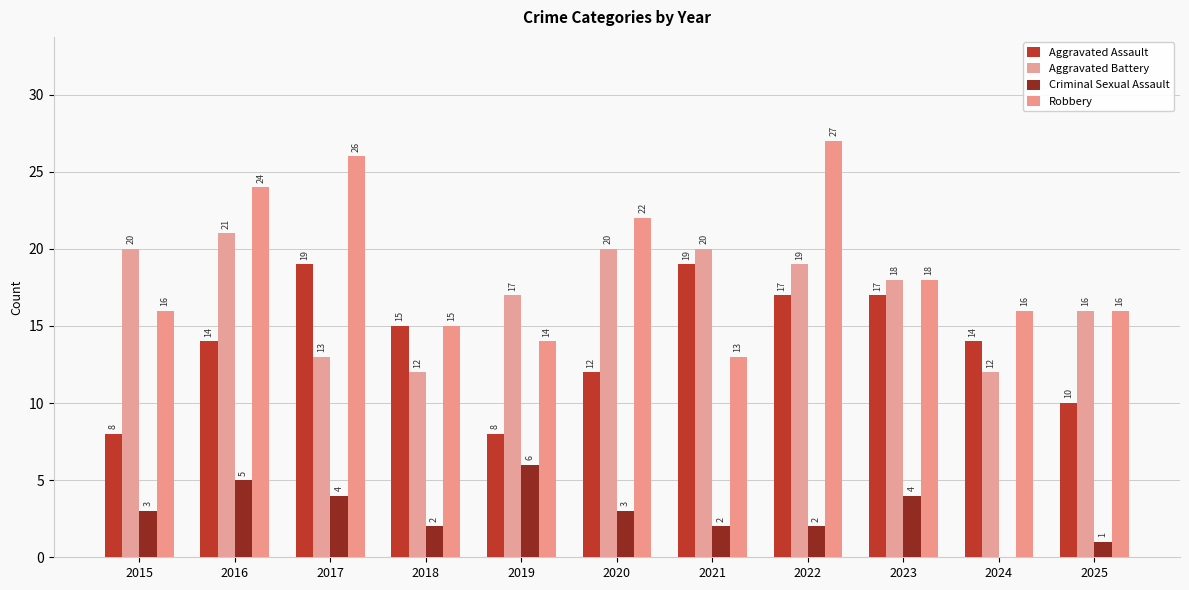

Reading left to right, transcribe all the data shown in this chart.

Aggravated Assault: 8	14	19	15	8	12	19	17	17	14	10
Aggravated Battery: 20	21	13	12	17	20	20	19	18	12	16
Criminal Sexual Assault: 3	5	4	2	6	3	2	2	4	0	1
Robbery: 16	24	26	15	14	22	13	27	18	16	16